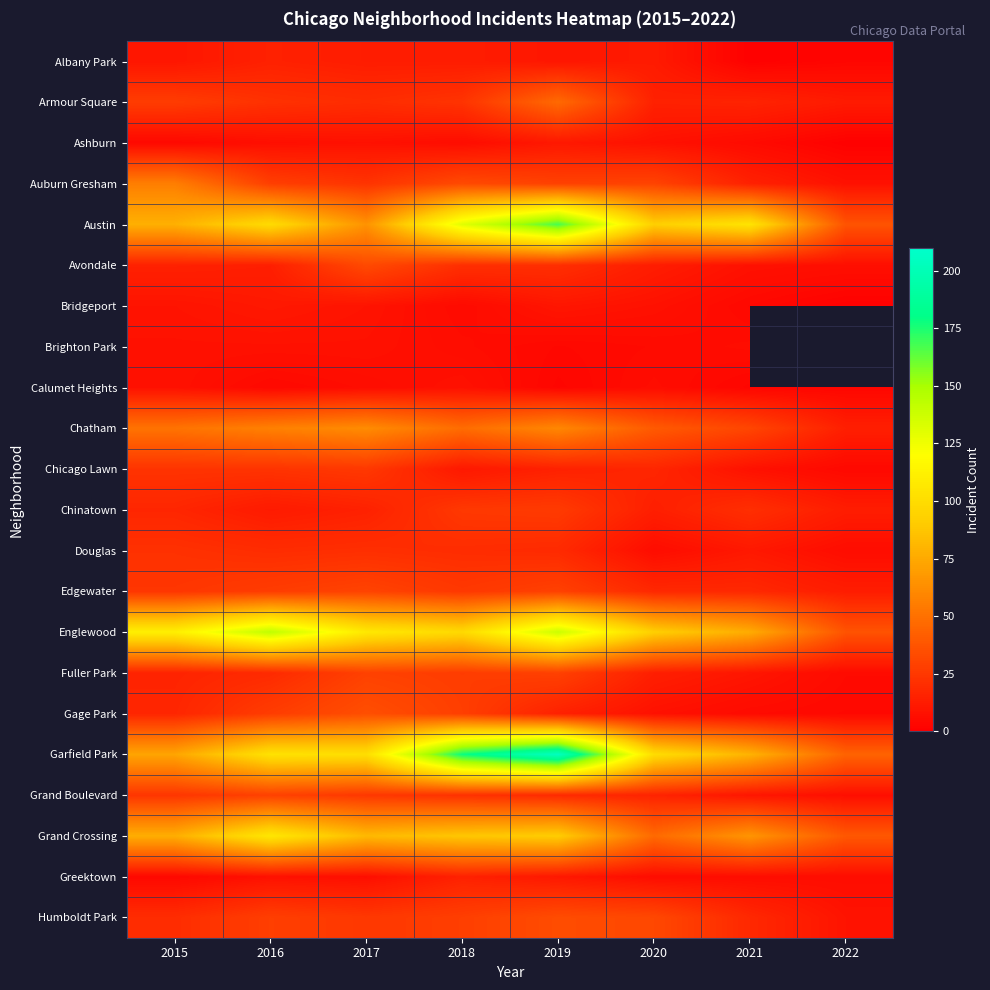

What is the difference between the Avondale values at 2015 and 2016?

1.0